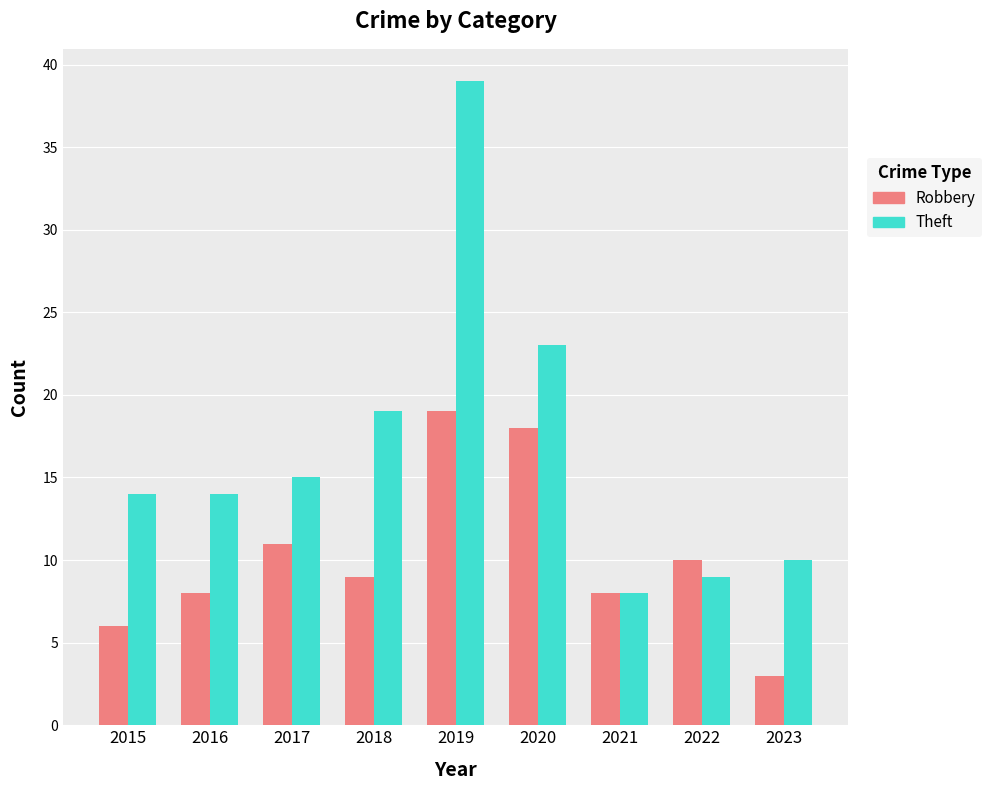

What is the average value of the Theft series?

17